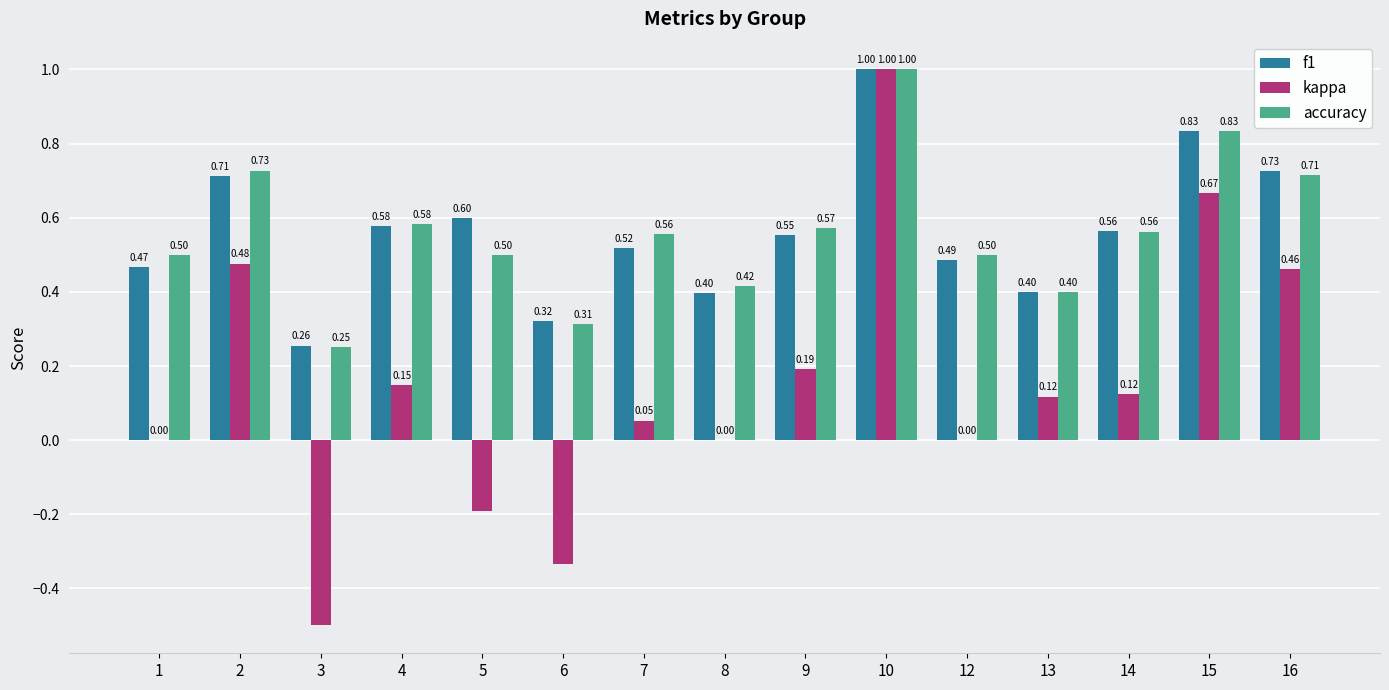

At which category is the sum across all series the highest?

10